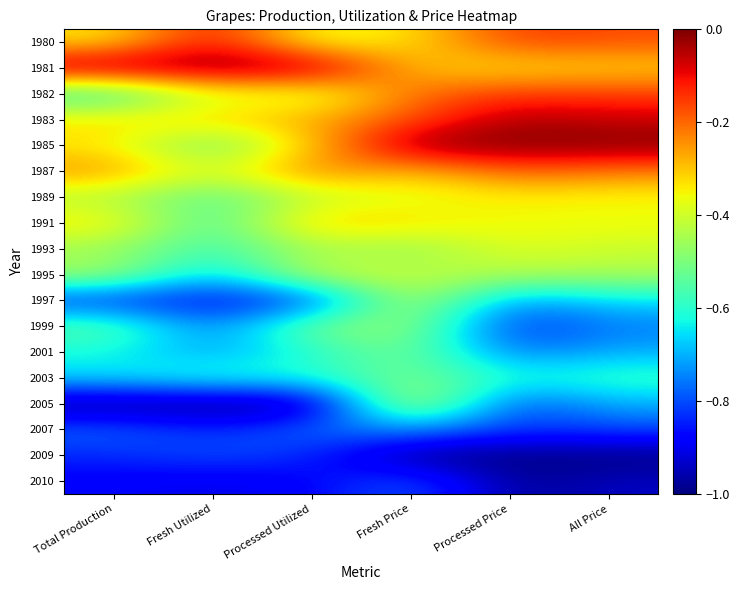

At which category is the sum across all series the highest?

Fresh Price